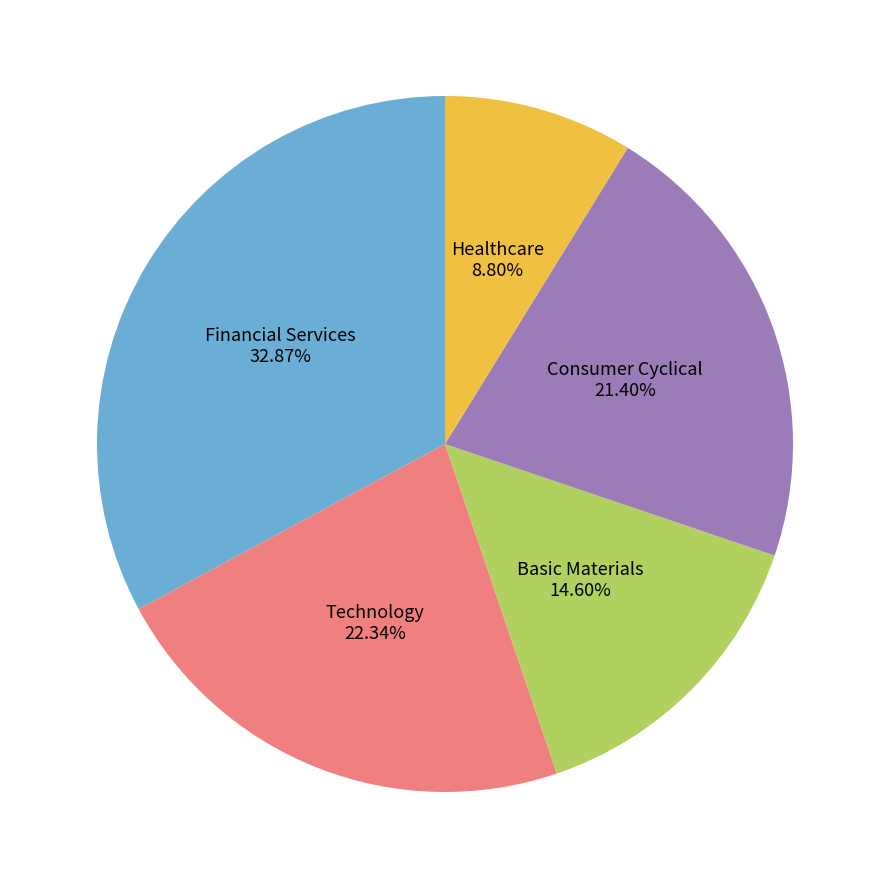

Which has a higher value, Healthcare or Basic Materials?

Basic Materials